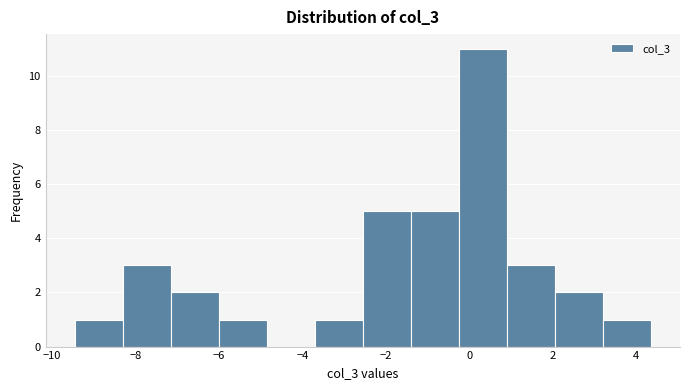

What is the height of the bar covering -8.4 to -7.2 on the x-axis? Neither the bar edges nor the heights are printed on the chart, so give them approximately, as read against the axes.

3